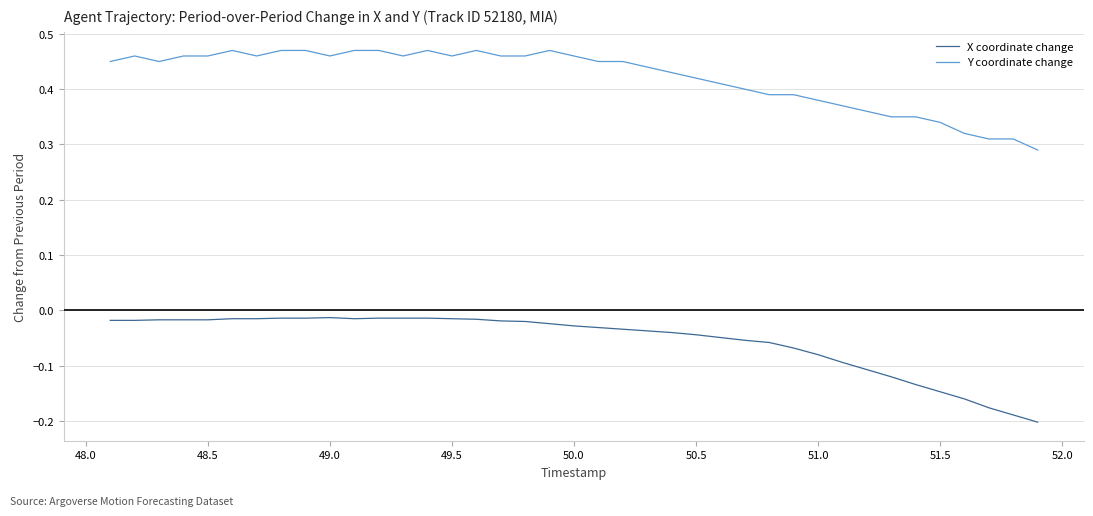

What are all the series names shown in the legend?

X coordinate change, Y coordinate change